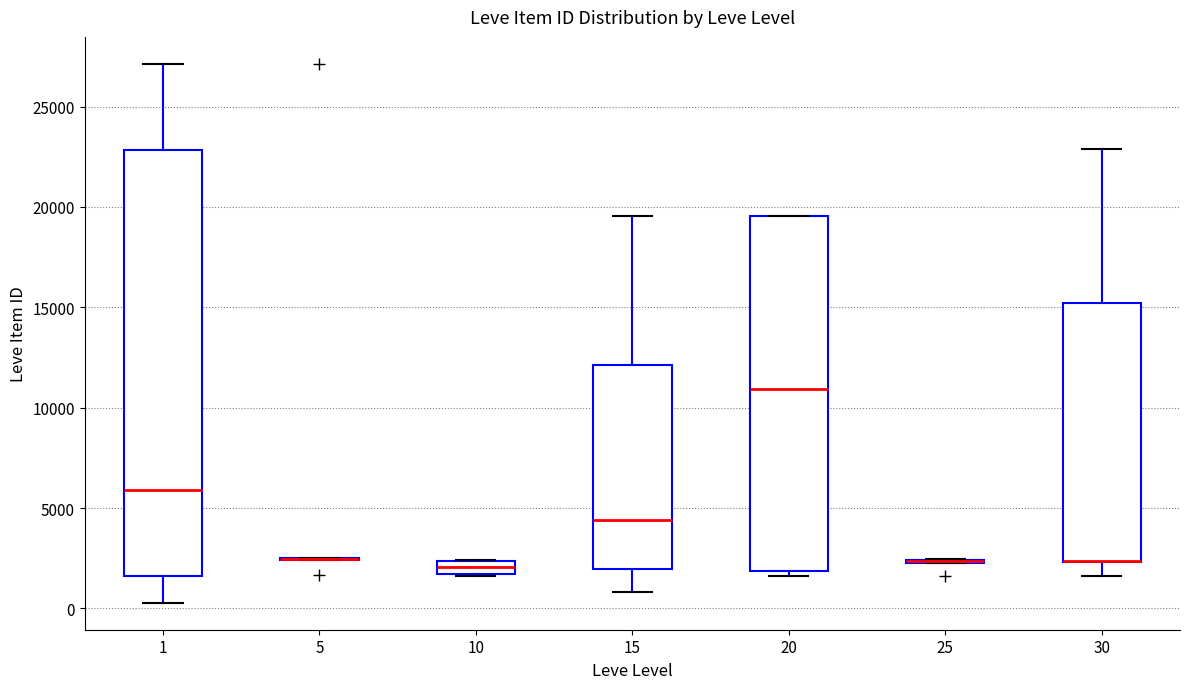

Comparing the boxes themselves (not the whiskers), which one is the tallest?

1